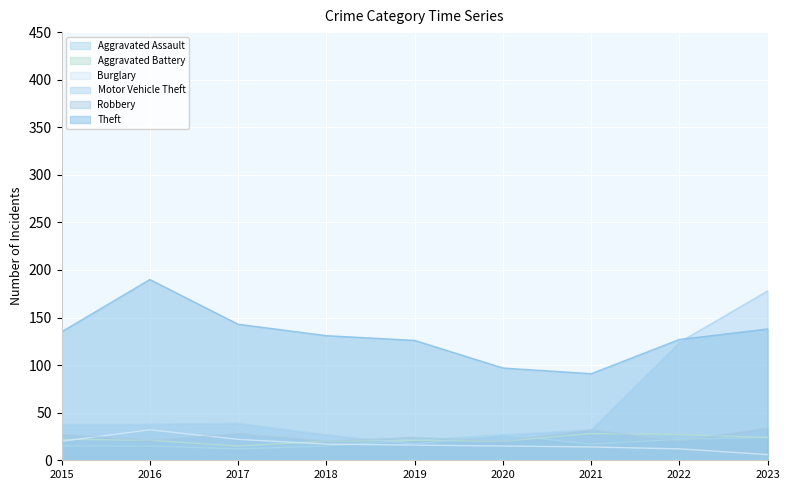

What is the minimum value for Theft?

91